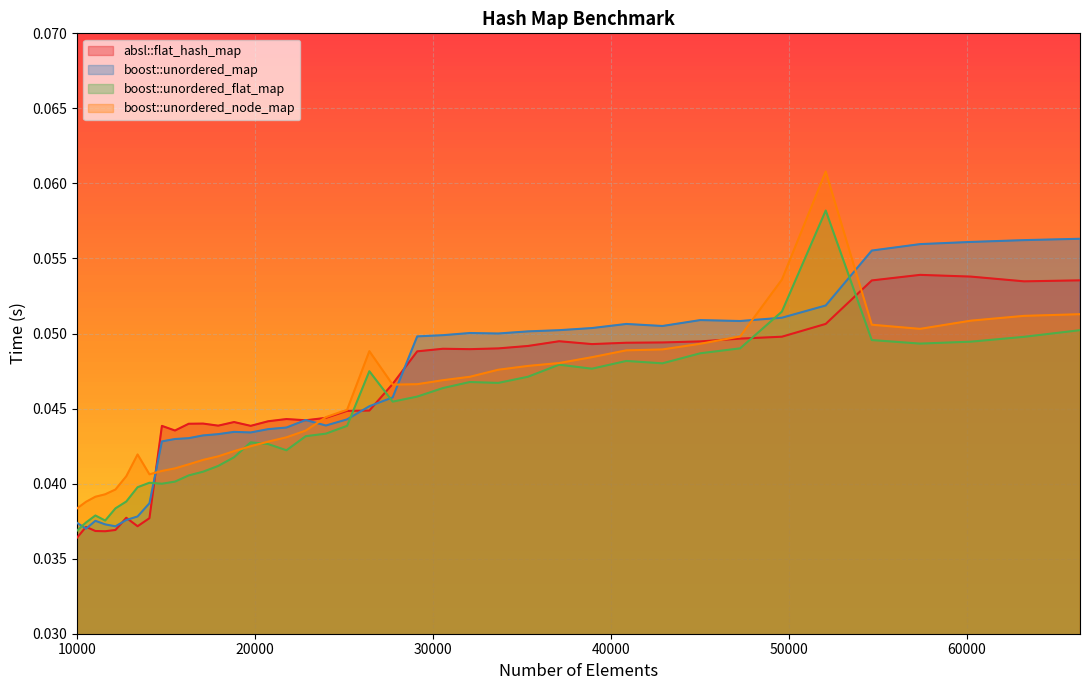

Which series has the largest total across all categories?

boost::unordered_map